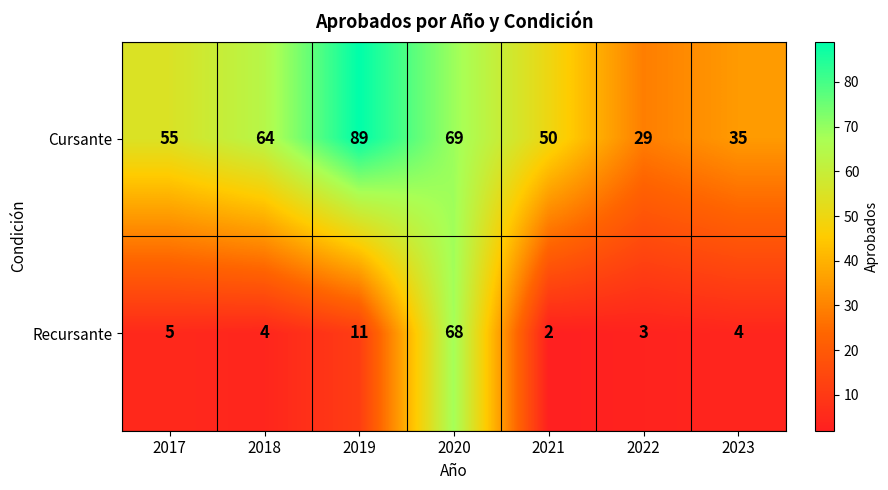

Which series has the largest total across all categories?

Cursante